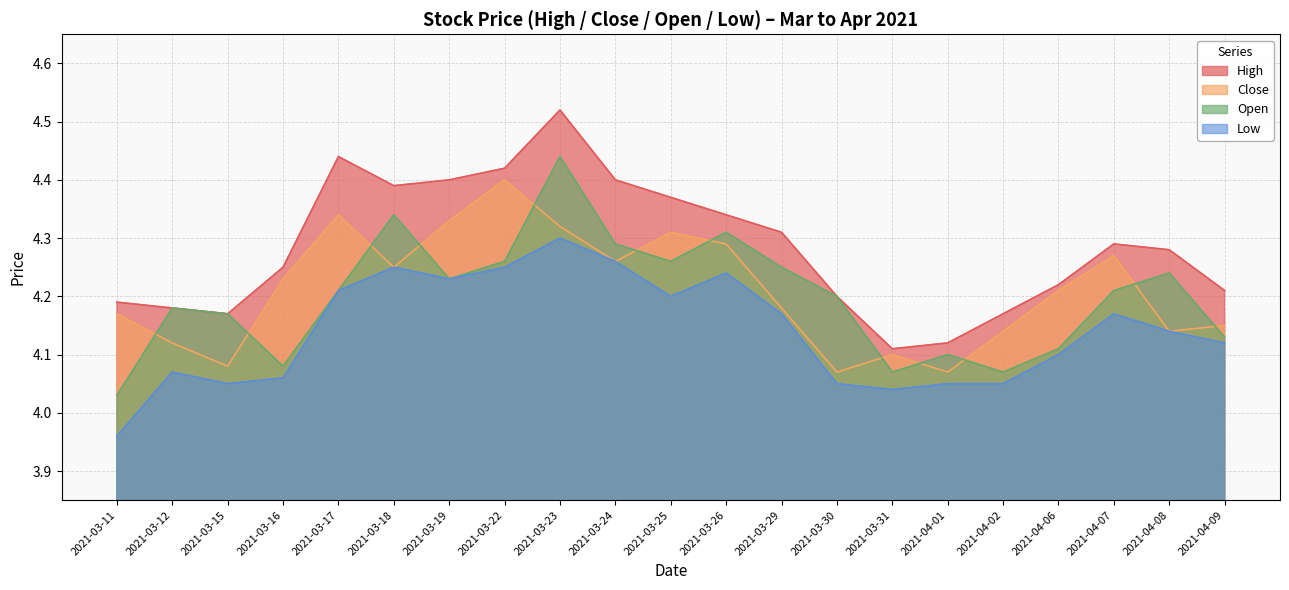

At how many categories does at least one series exceed 4?

21